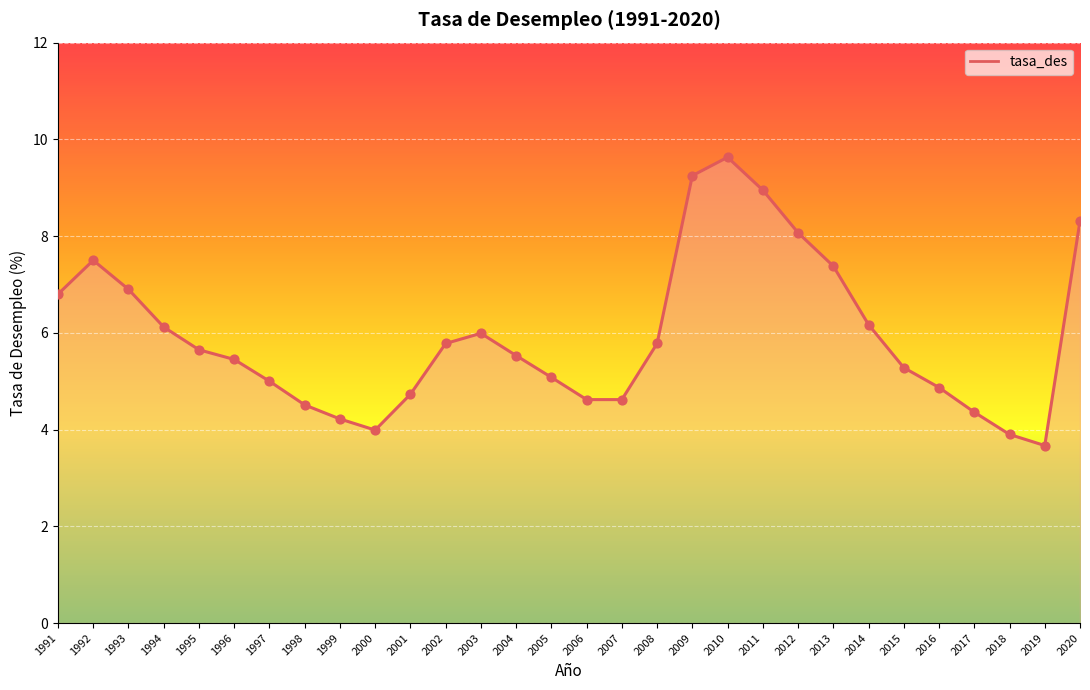

What is the change in value from 1995 to 2004?

-0.1